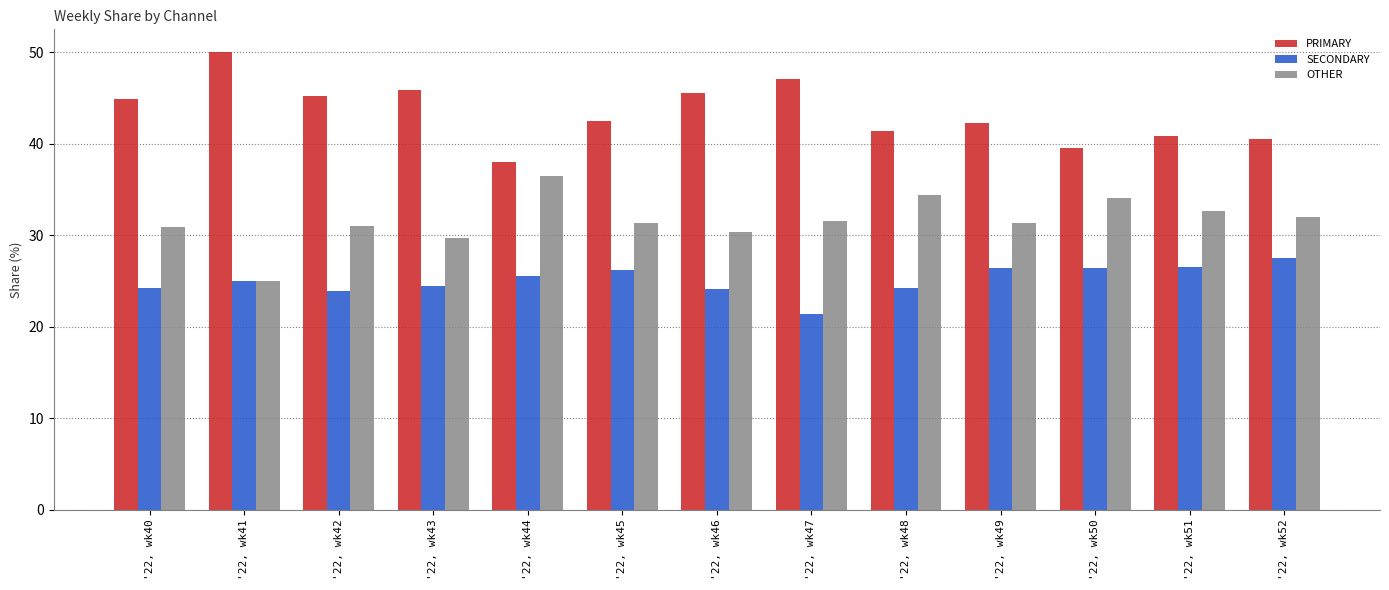

Rank the series by their average value, from highest to lowest.

PRIMARY, OTHER, SECONDARY